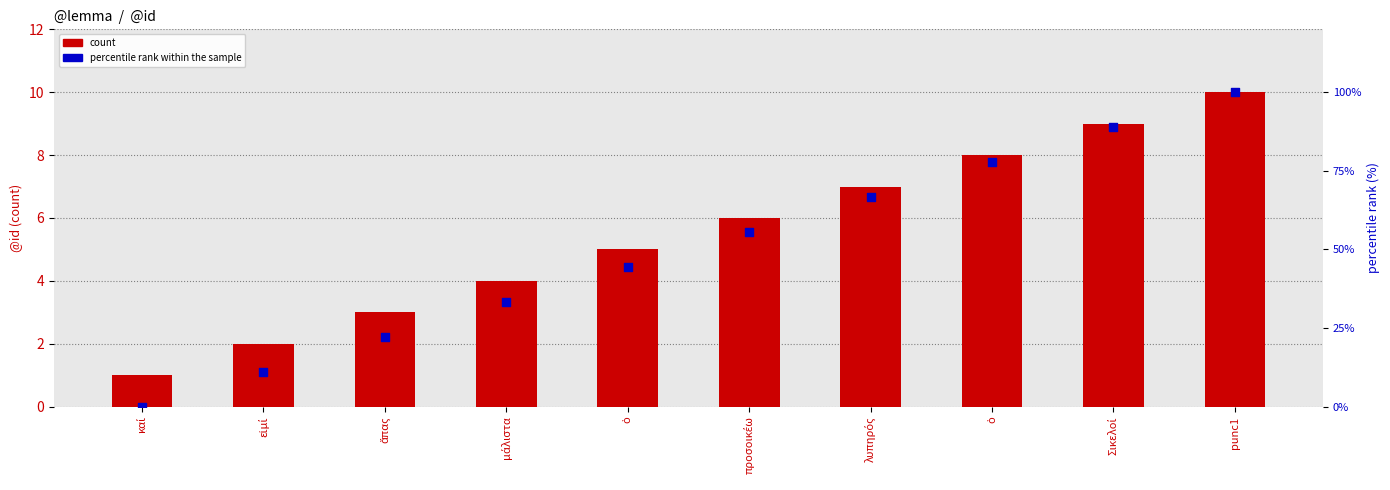

What are all the series names shown in the legend?

count, percentile rank within the sample